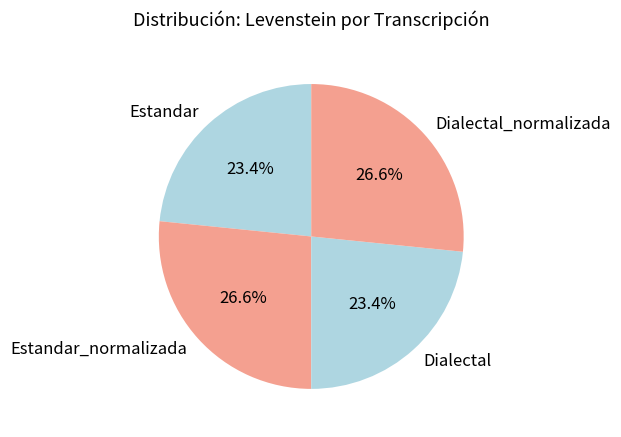

What is the ratio of the value at Estandar to the value at Dialectal_normalizada?

0.9